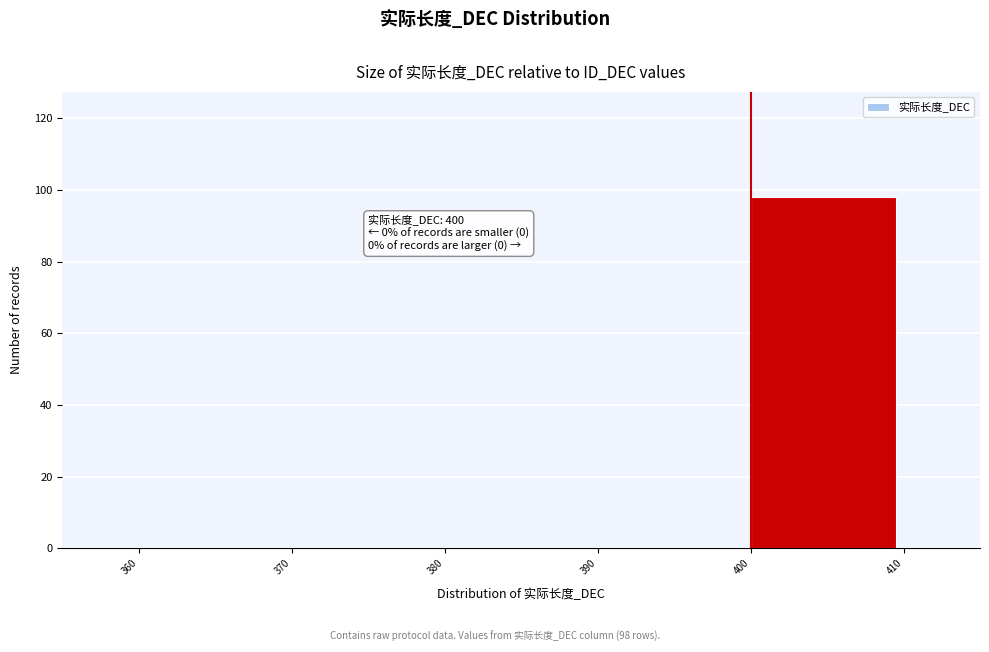

Over which range of the x-axis is the bar tallest?

400 to 410